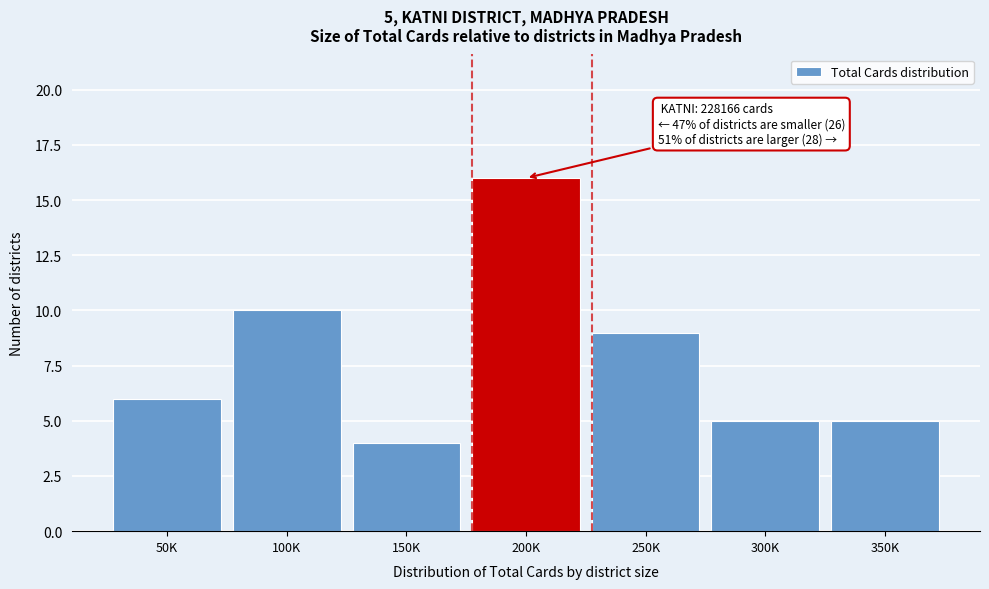

Reading left to right, extract all data points from this chart.

50K=6	100K=10	150K=4	200K=16	250K=9	300K=5	350K=5